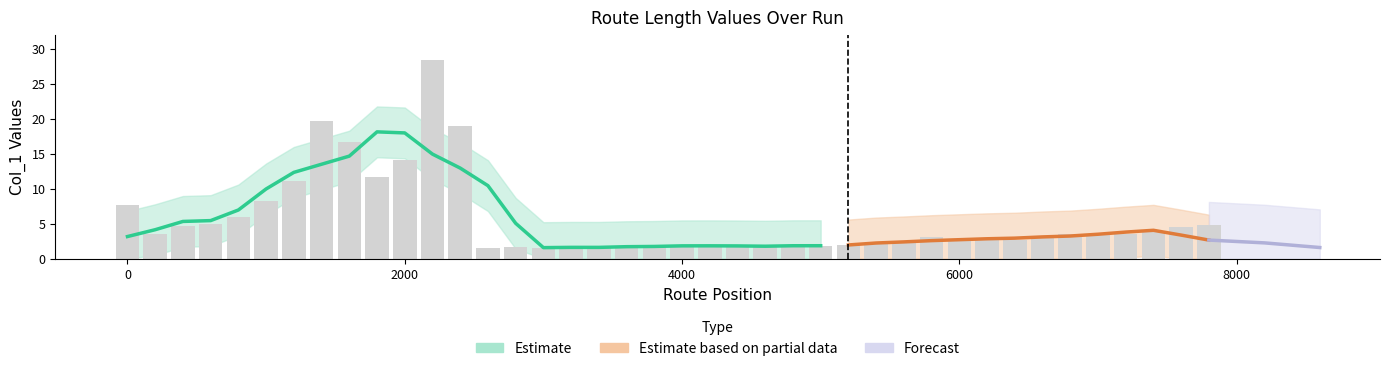

Where is the data nearest to the value 14?

2000